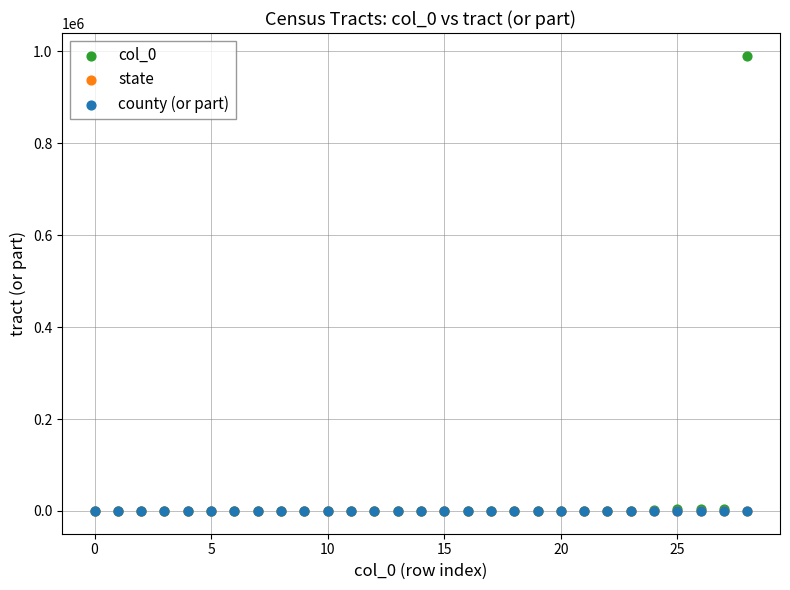

What are all the series names shown in the legend?

col_0, state, county (or part)